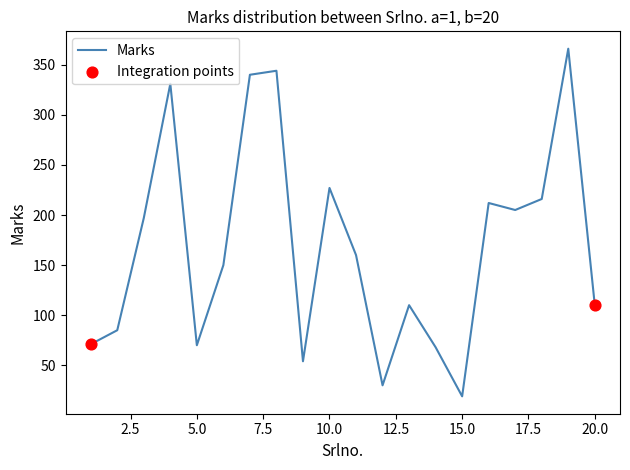

What is the difference between the maximum and minimum values?

347